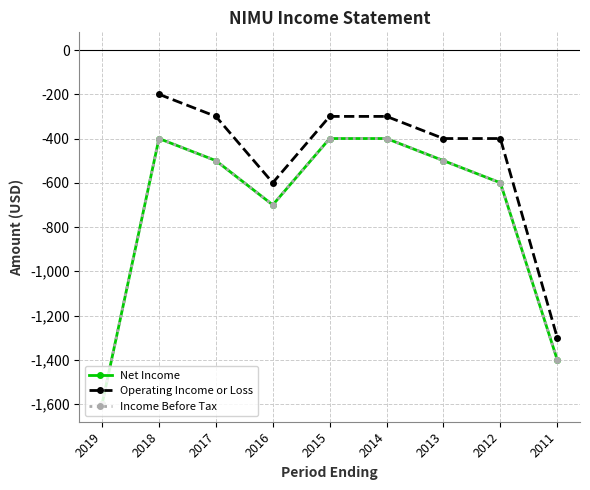

Rank the series at 2018 from highest to lowest value.

Operating Income or Loss, Net Income, Income Before Tax